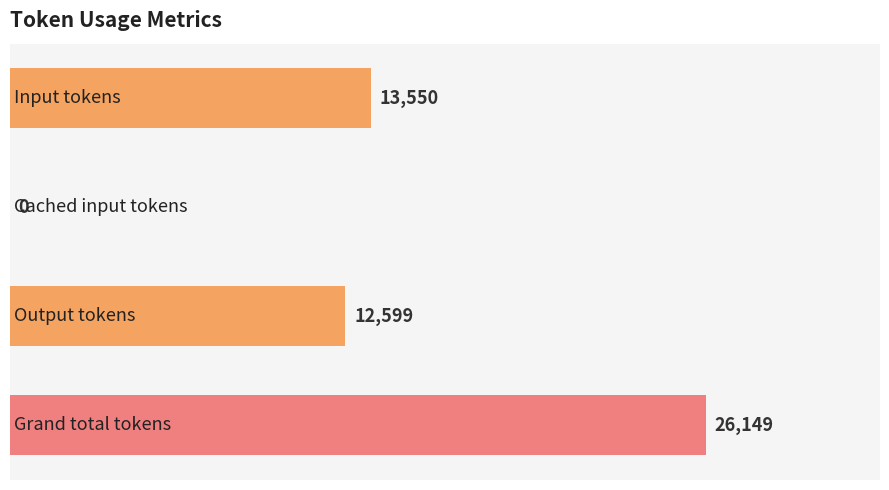

What is the greatest value displayed?

26149